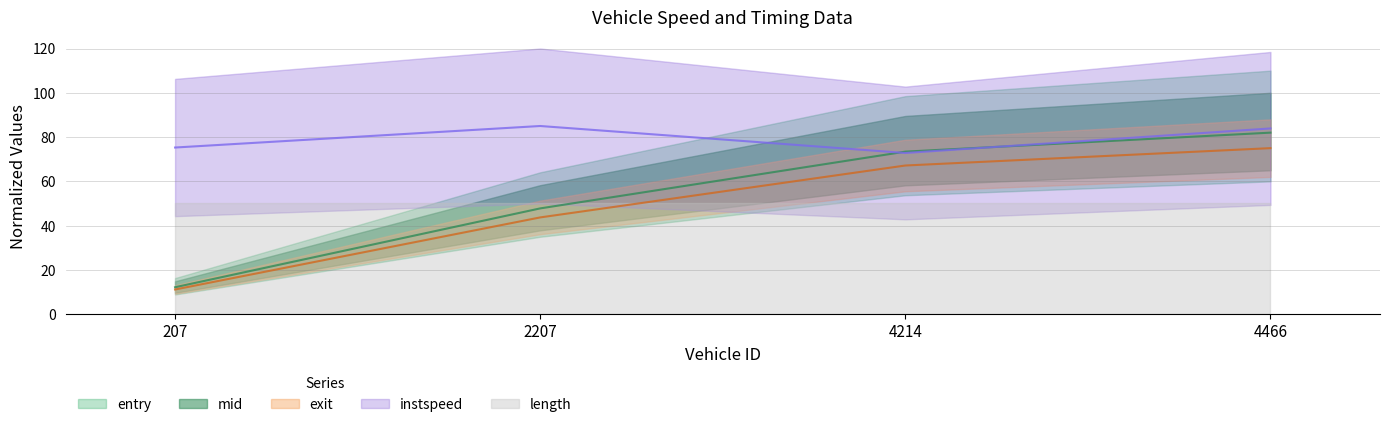

What is the average value of the mid series?

49.3